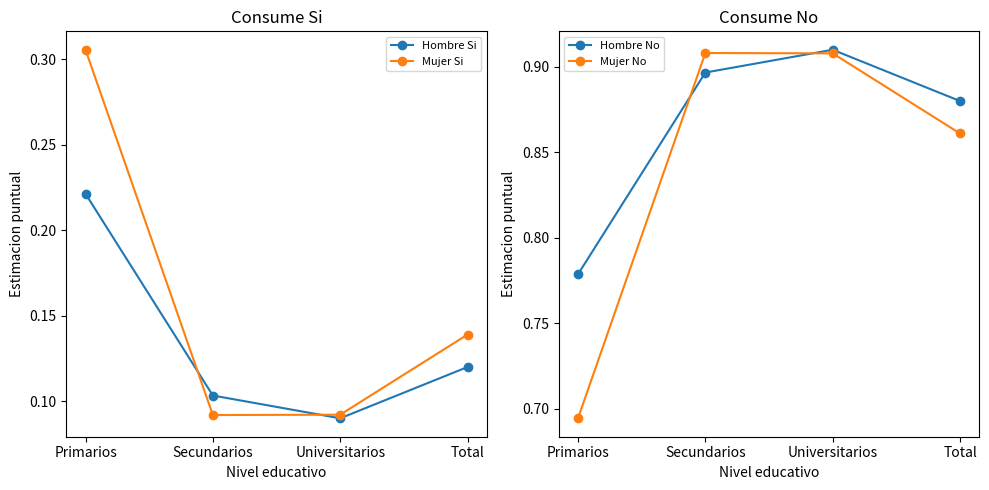

What is the difference between the maximum and minimum values in the Hombre Si series?

0.1